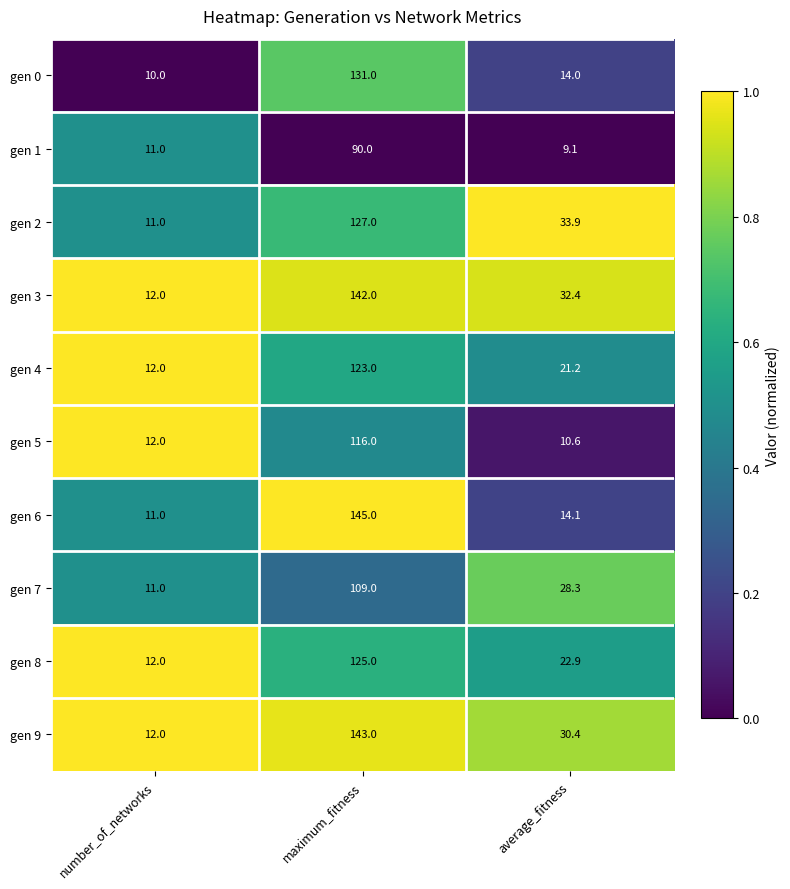

What is the average value of the gen 6 series?

56.7